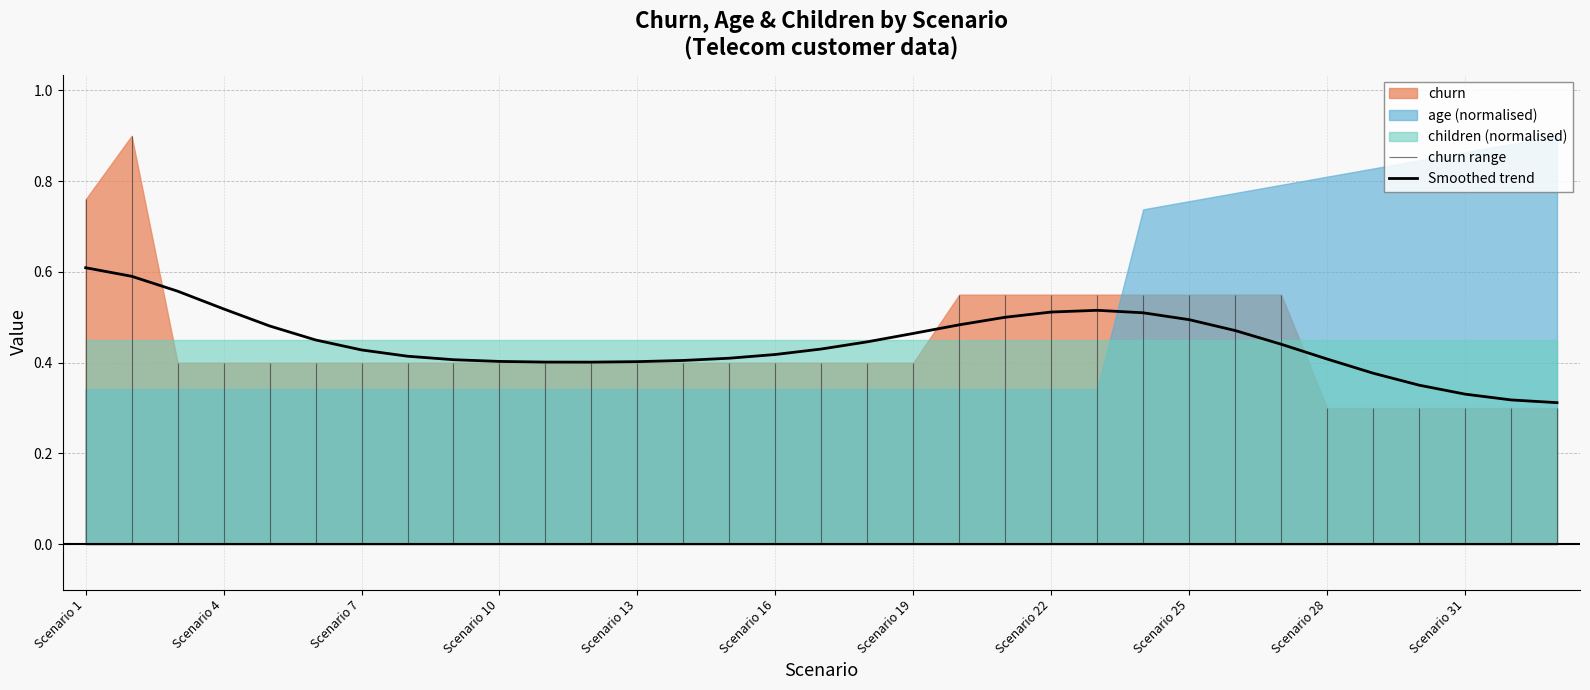

How many categories are shown in the chart?

33